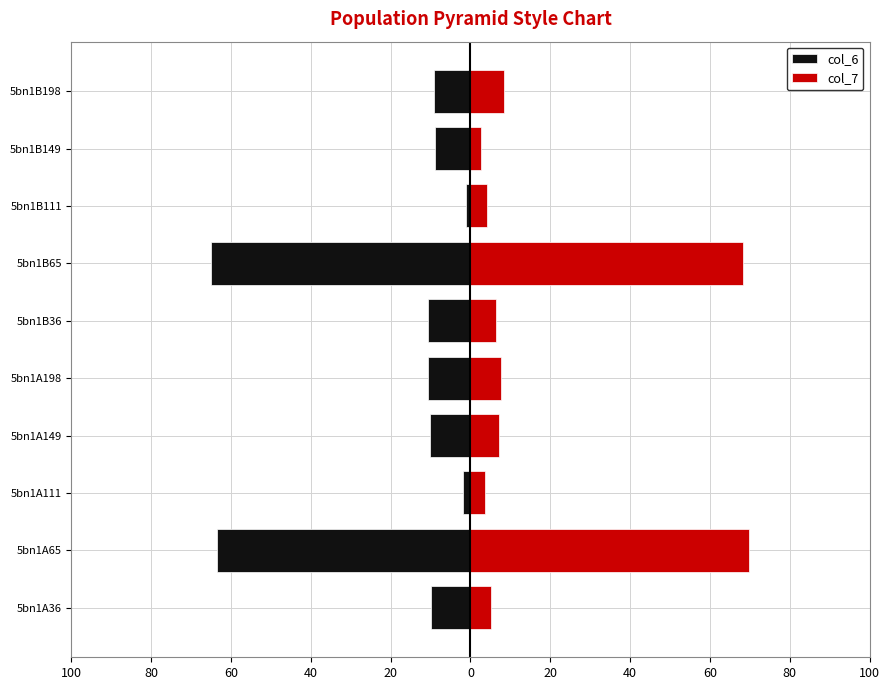

List the series in order of their overall mean, highest first.

col_7, col_6